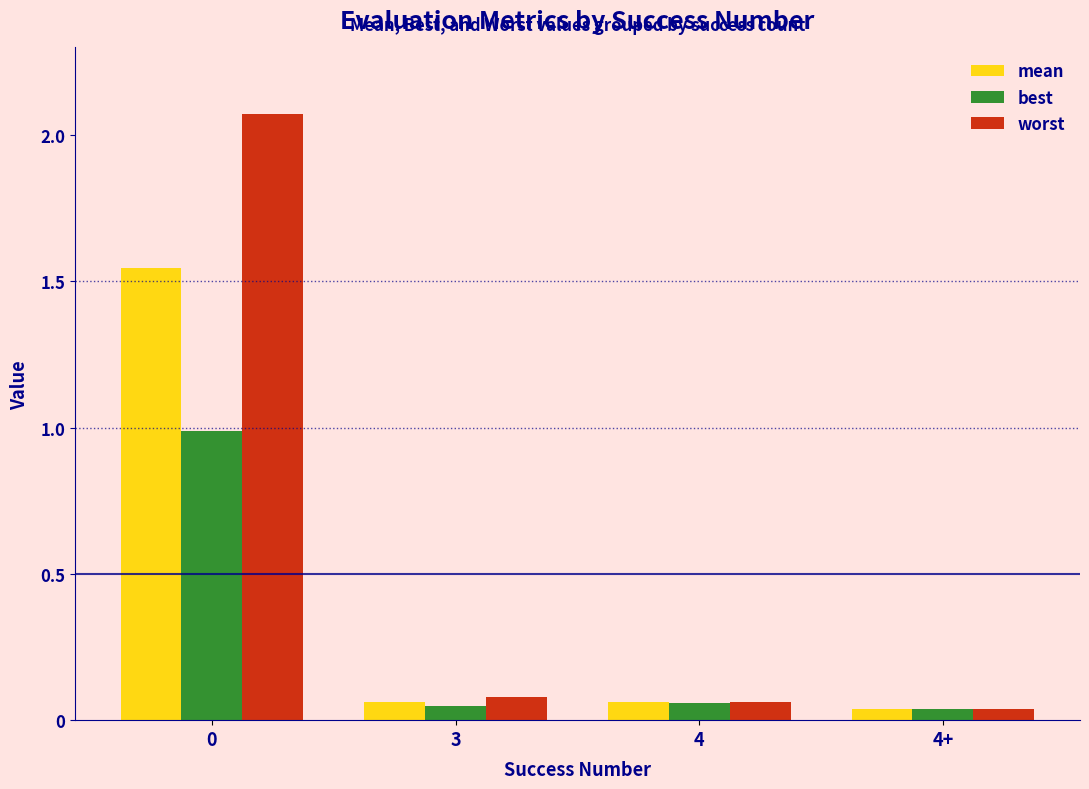

Which series has the largest range (max minus min)?

worst